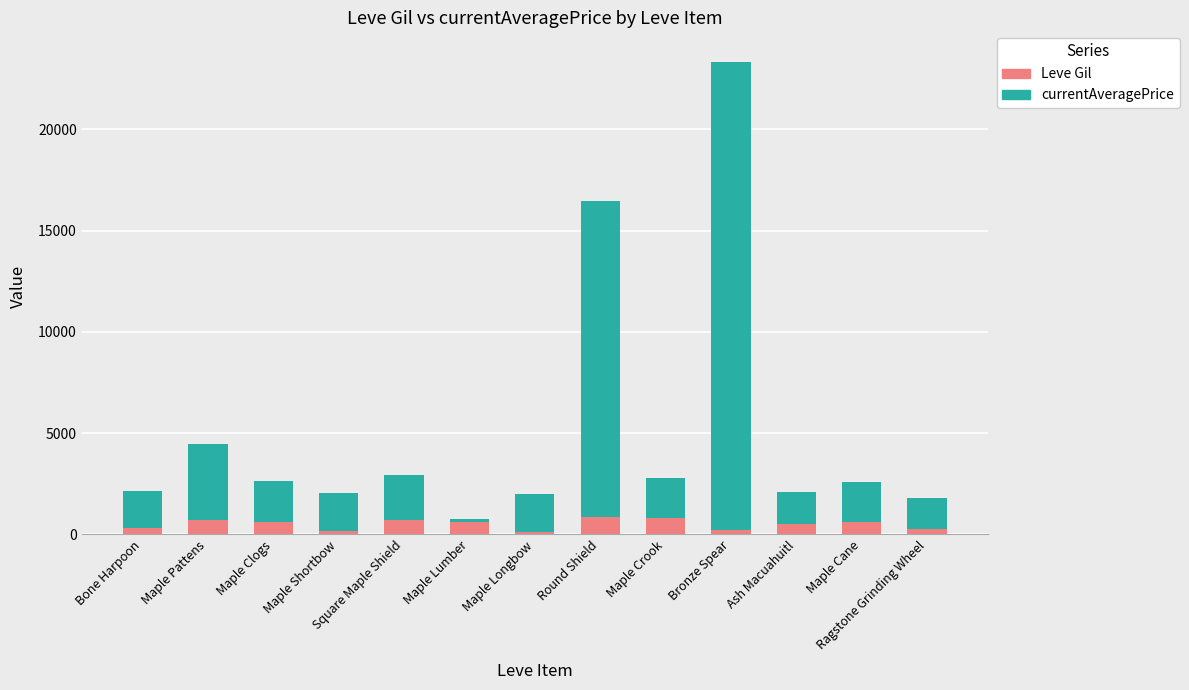

How many categories are shown in the chart?

13